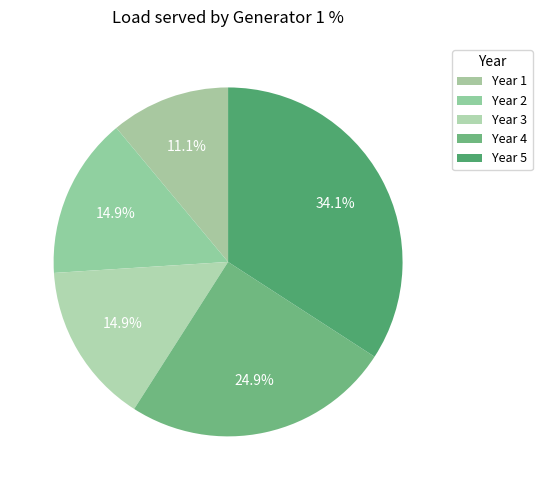

What is the ratio of the value at Year 1 to the value at Year 2?

0.7